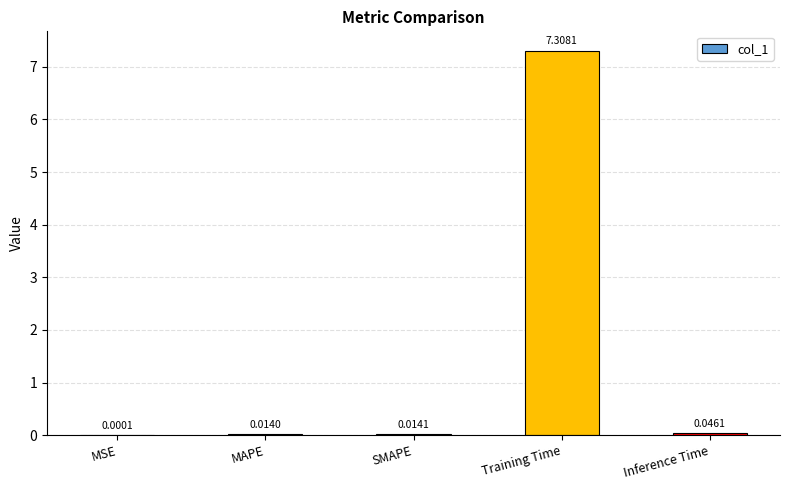

What is the sum of all values?

7.4